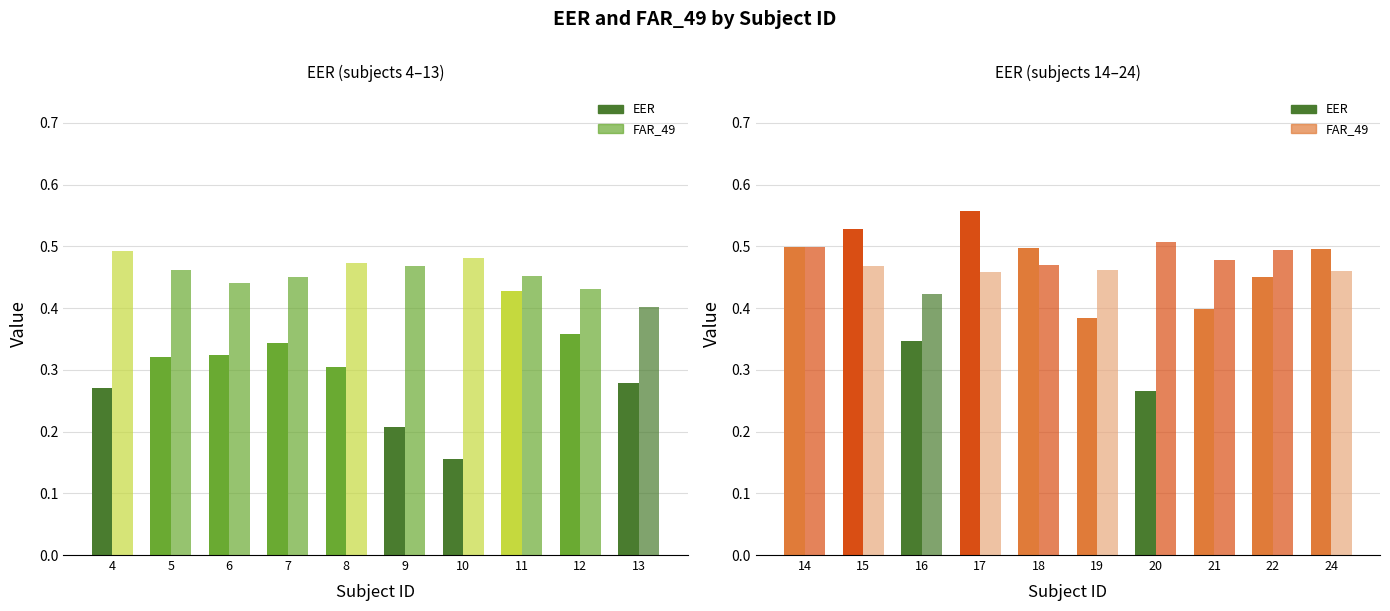

Does the chart contain stacked bars?

No